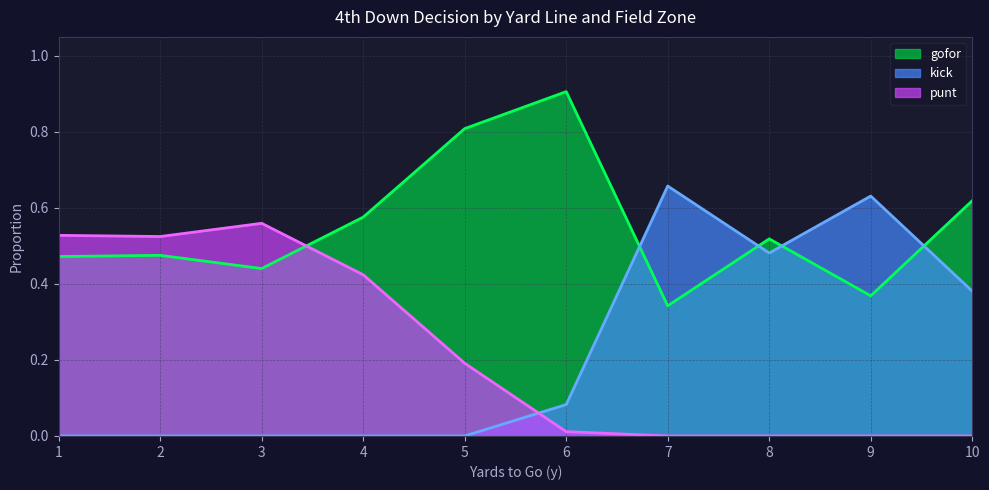

Is the value of punt at 8 greater than the value of kick at 7?

No